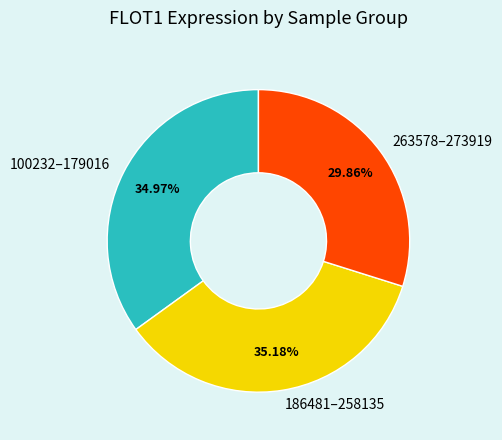

Approximately how many times larger is the value at 263578–273919 compared to 186481–258135?

0.8